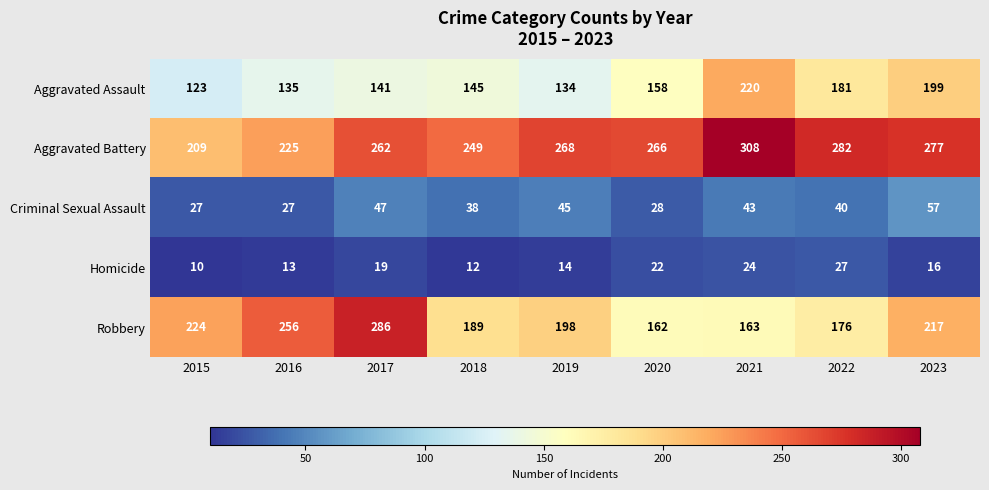

At which label is Aggravated Battery closest to 258?

2017